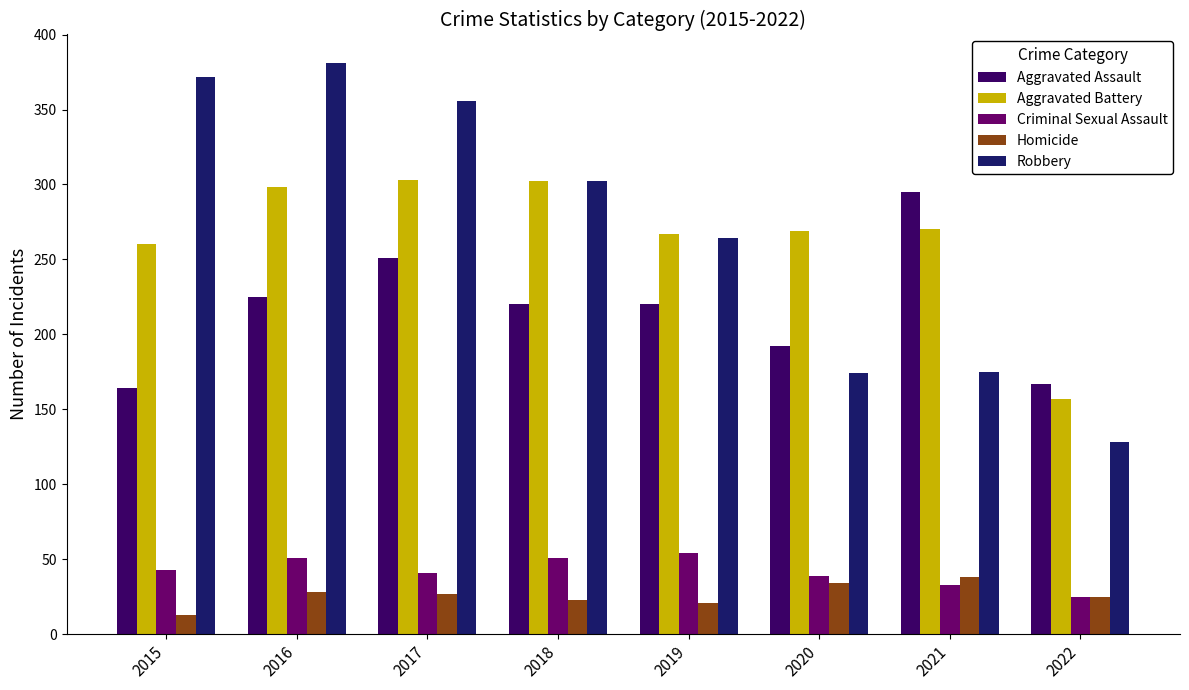

Which series has the largest total across all categories?

Robbery